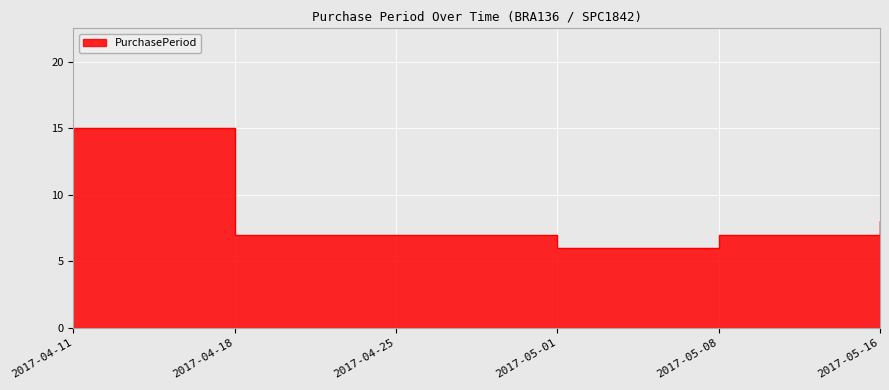

Between 2017-04-11 and 2017-05-16, which is larger?

2017-04-11